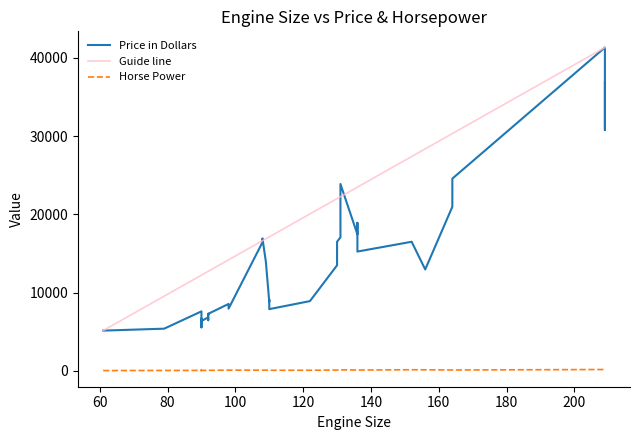

True or false: Horse Power and Price in Dollars cross at least once.

False